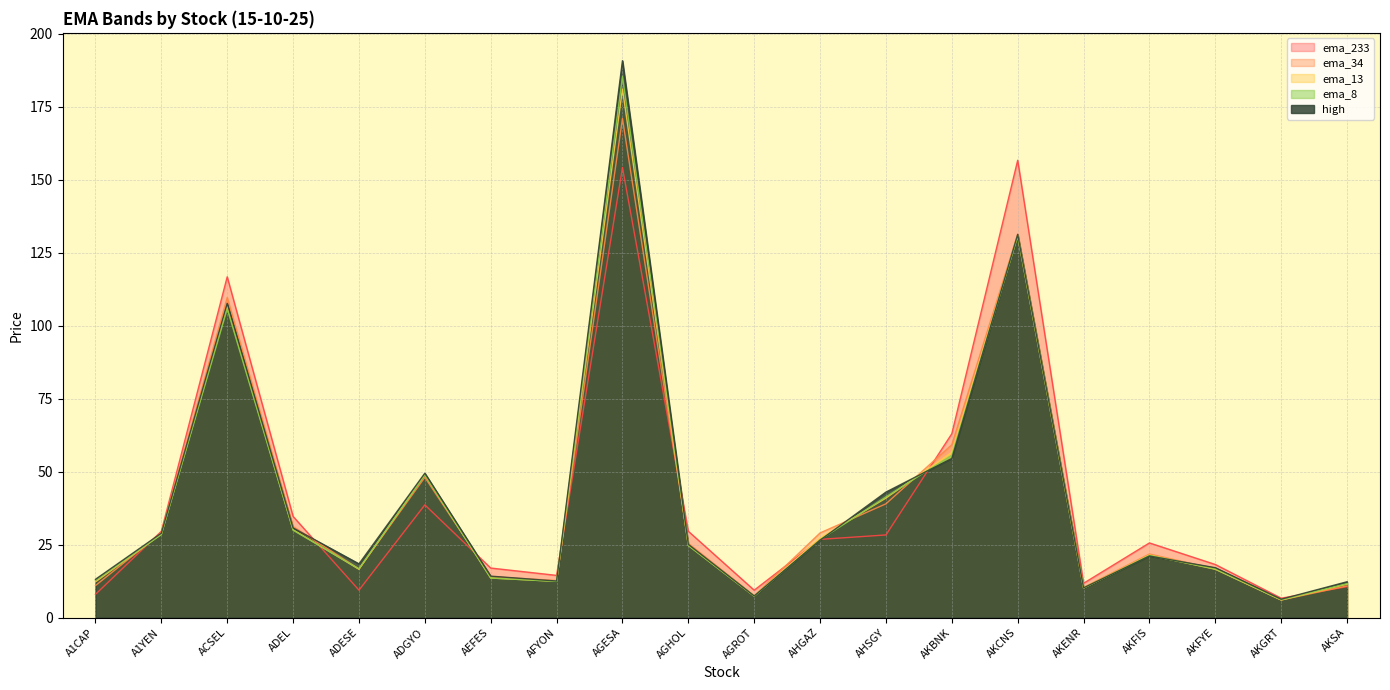

What is the sum of the ema_34 values at ADGYO and AGESA?

219.1